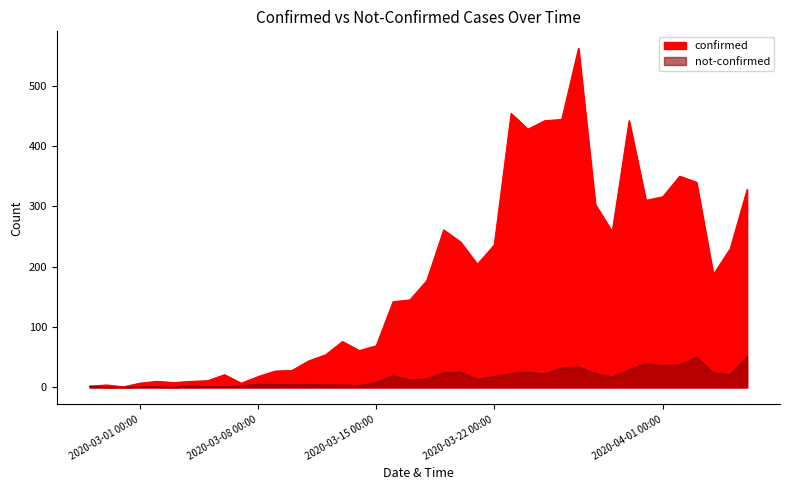

Is the value of confirmed at 2020-03-02 greater than the value of not-confirmed at 2020-03-26?

No